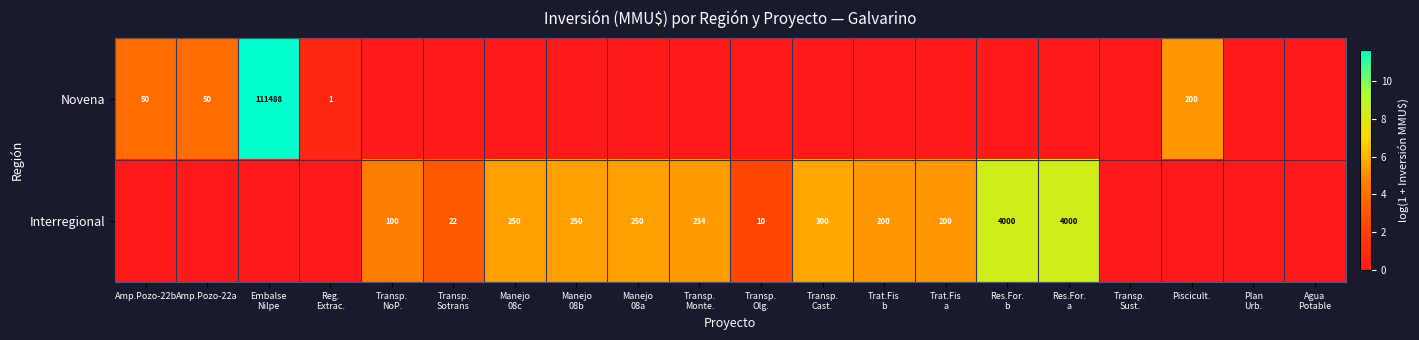

What is the approximate value of Novena at Piscicult.?

5.3